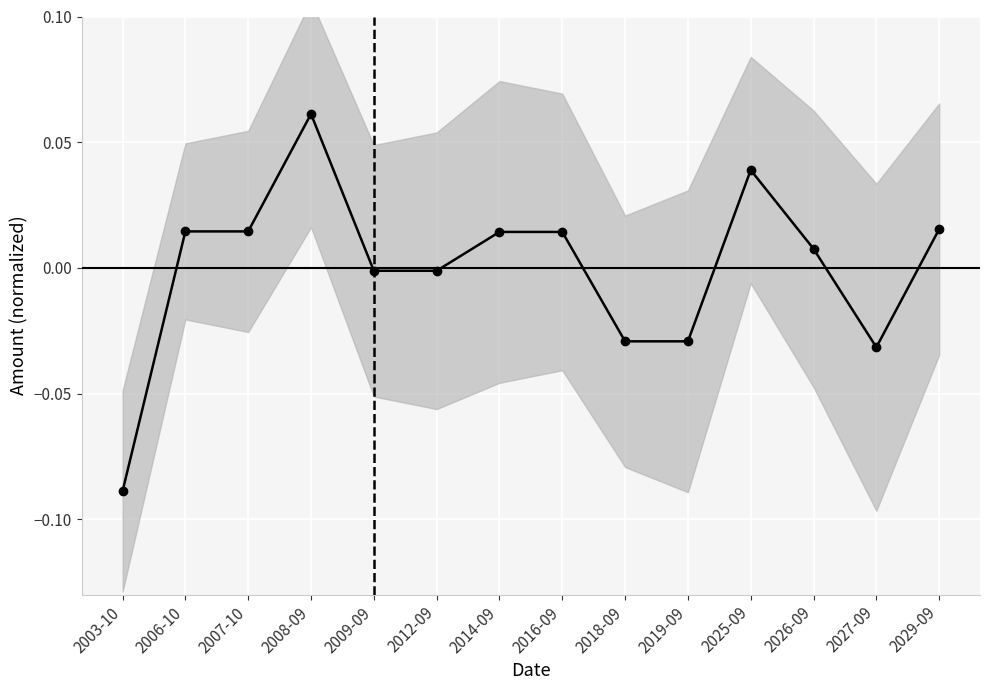

How many lines are shown in the chart?

1